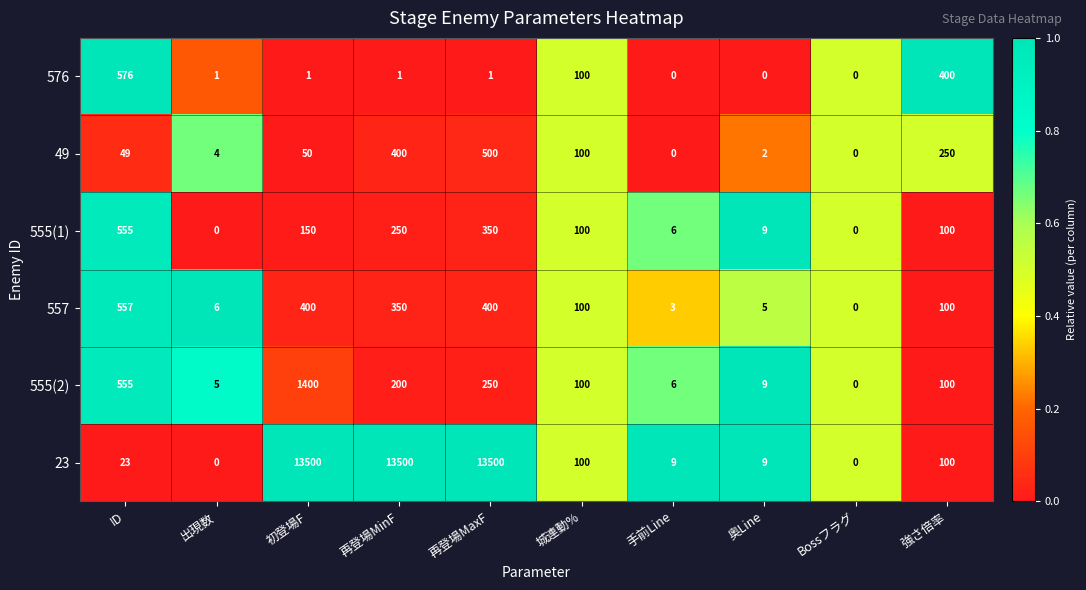

Count the number of data series in this chart.

6